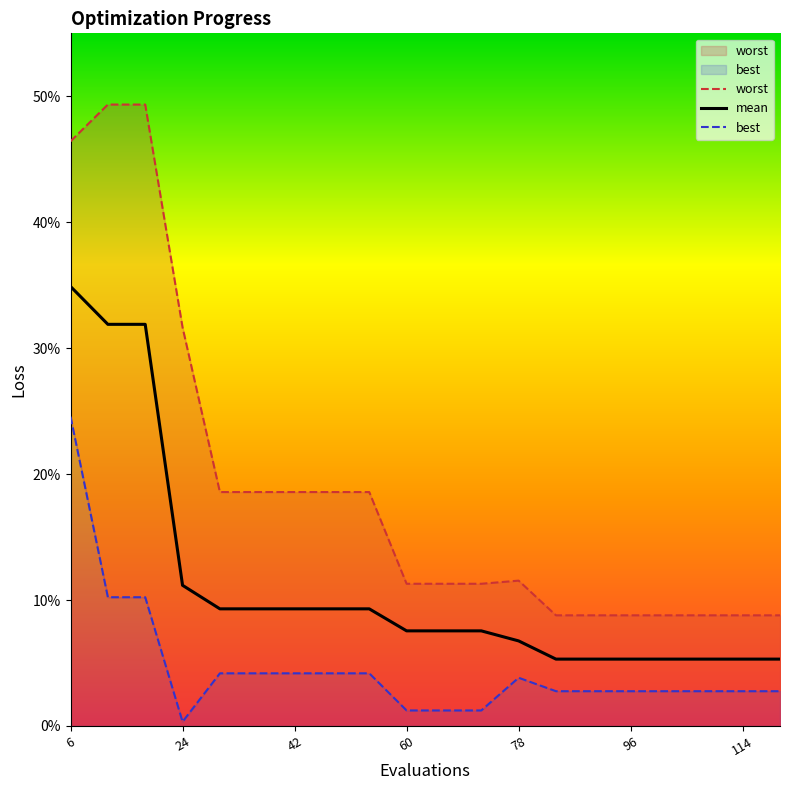

At how many categories does at least one series exceed 0?

20